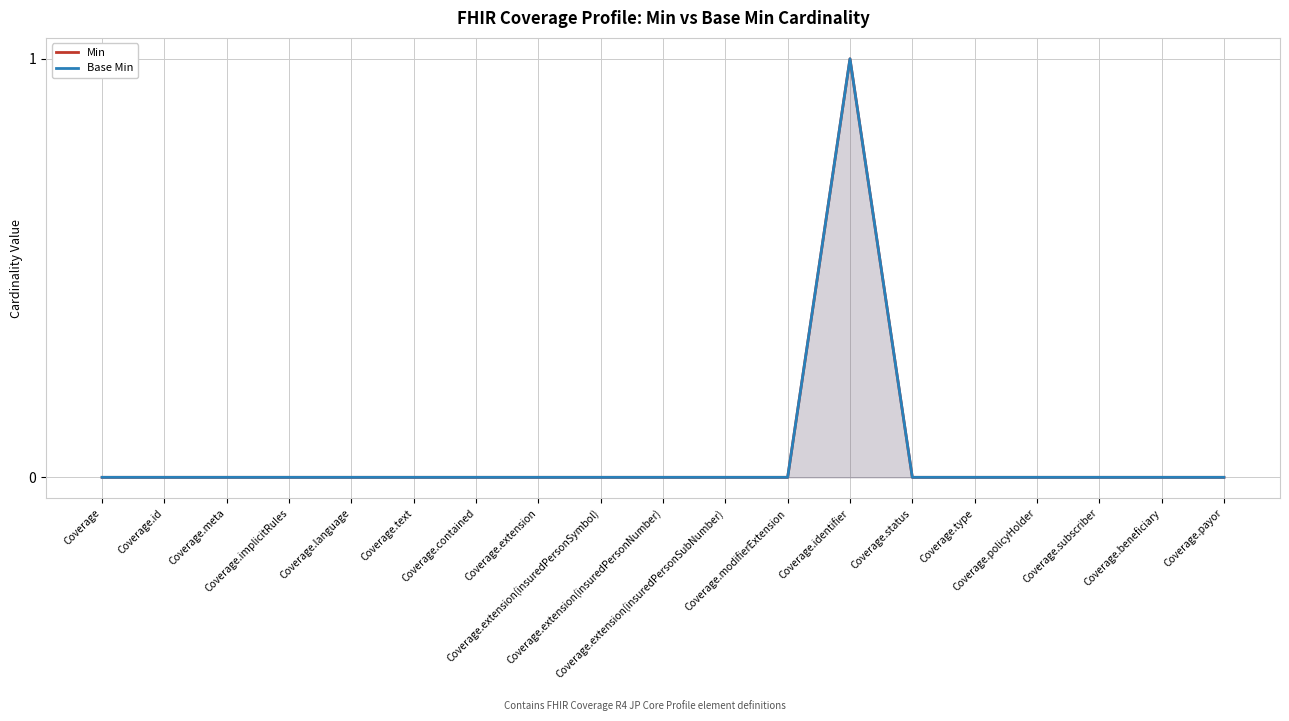

Is it true that Base Min equals 1 at Coverage.identifier?

False